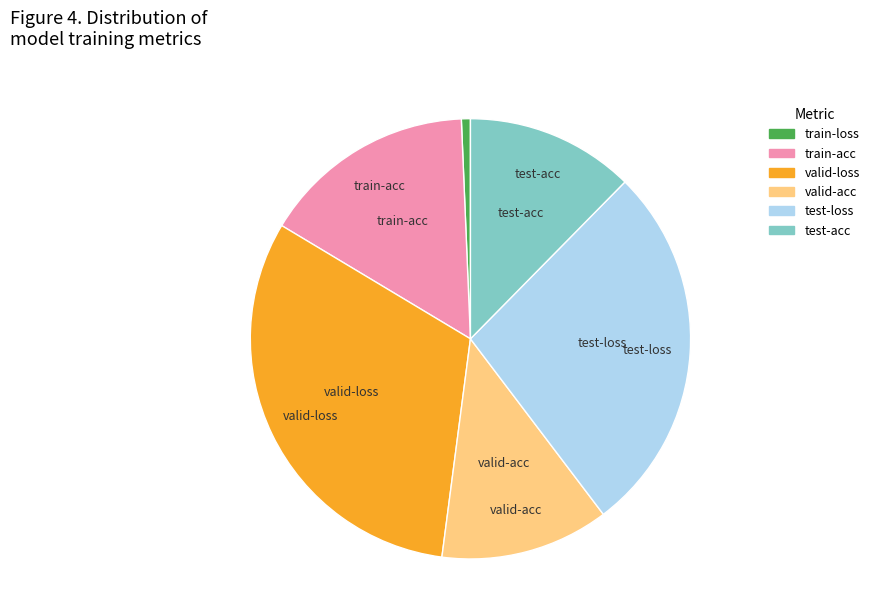

How many slices are in this pie chart?

6